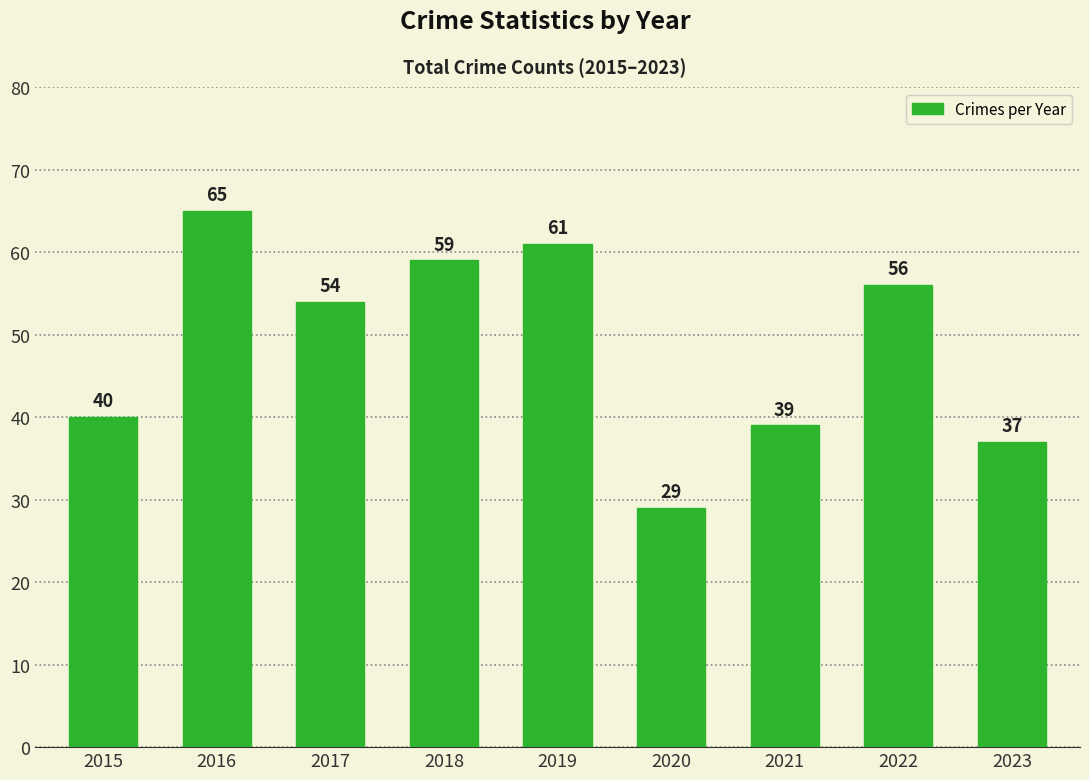

What is the difference between the maximum and minimum values?

36